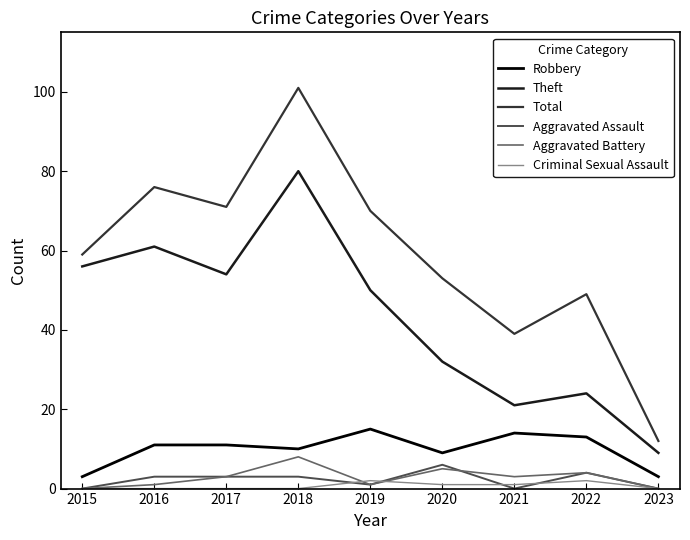

How many lines are shown in the chart?

6